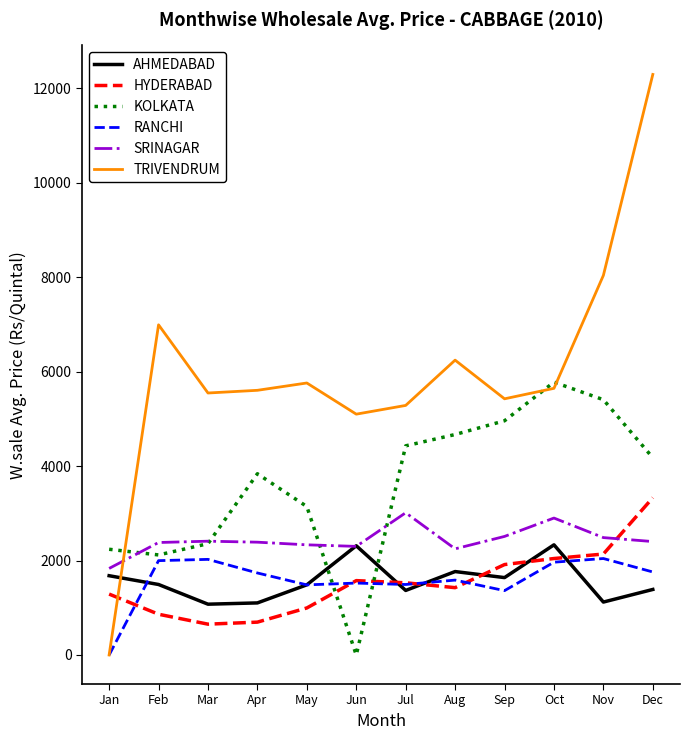

True or false: TRIVENDRUM and HYDERABAD intersect in this chart.

True